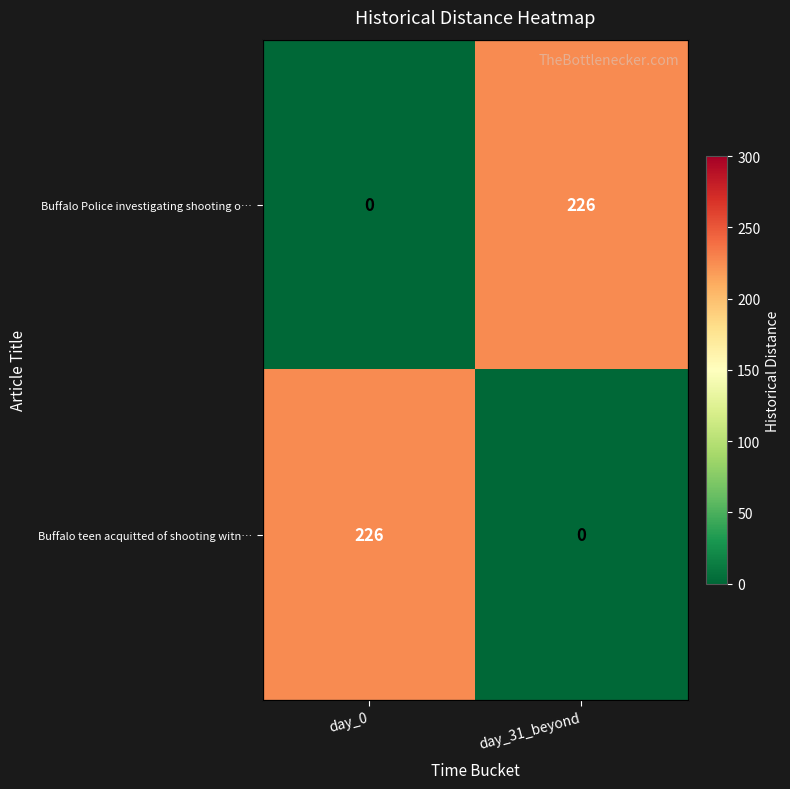

Rank the series at day_31_beyond from lowest to highest value.

Buffalo teen acquitted of shooting witn…, Buffalo Police investigating shooting o…